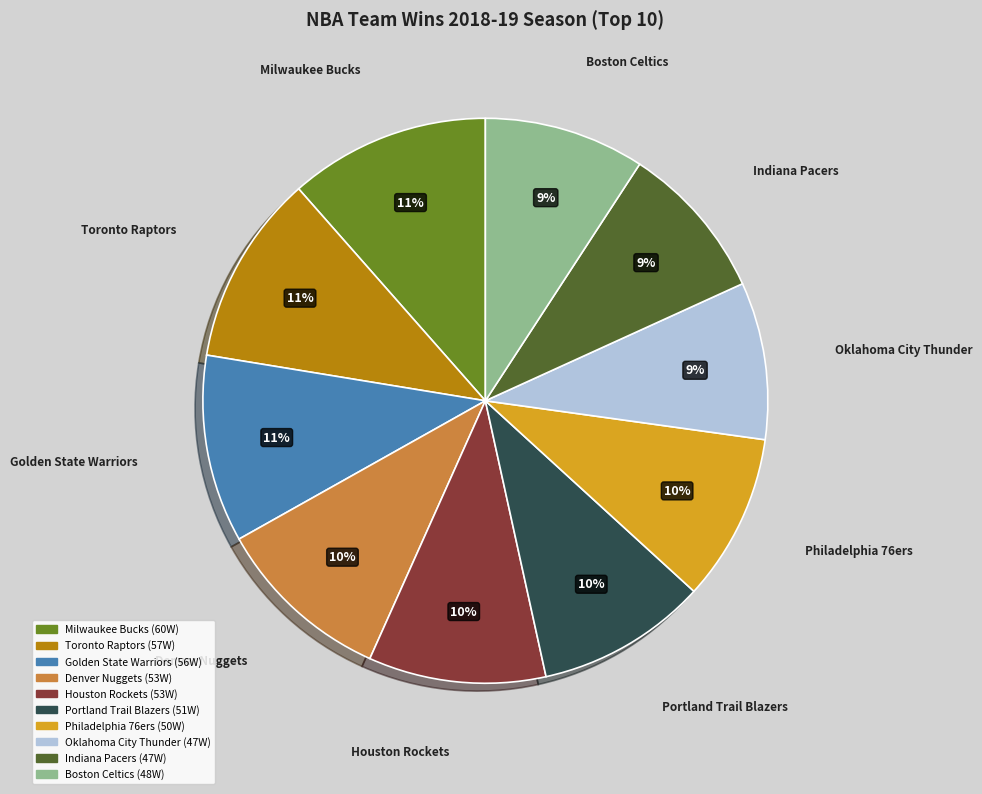

Combined, do Toronto Raptors and Milwaukee Bucks account for over 50%?

No